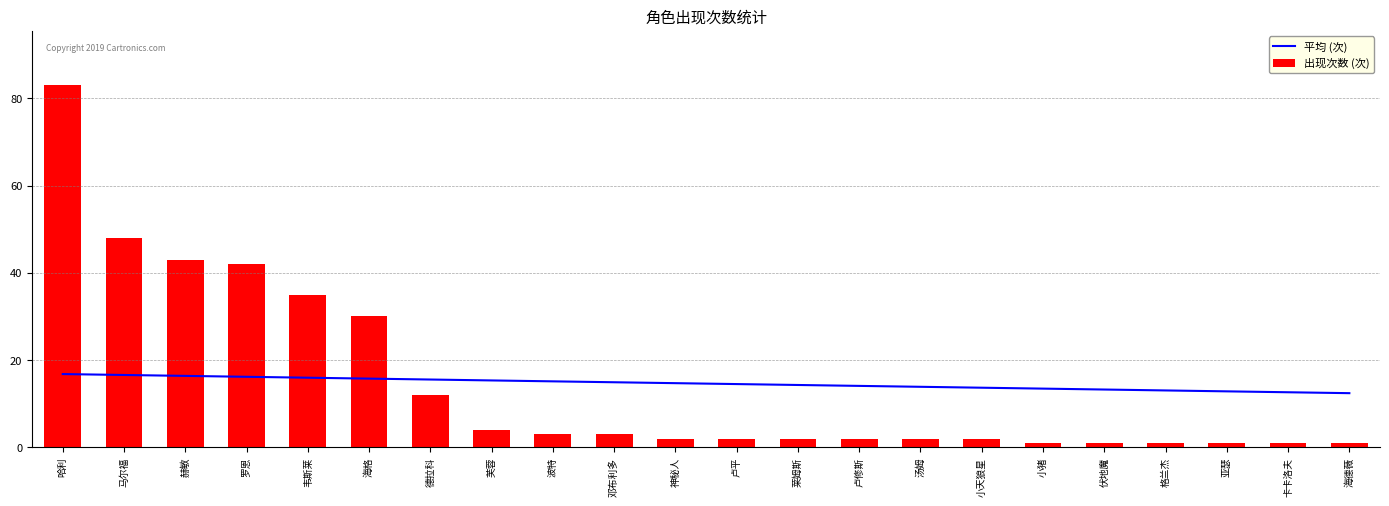

Rank the categories by 出现次数 (次) value from highest to lowest.

哈利, 马尔福, 赫敏, 罗恩, 韦斯莱, 海格, 德拉科, 芙蓉, 波特, 邓布利多, 神秘人, 卢平, 莱姆斯, 卢修斯, 汤姆, 小天狼星, 小猪, 伏地魔, 格兰杰, 亚瑟, 卡卡洛夫, 海德薇